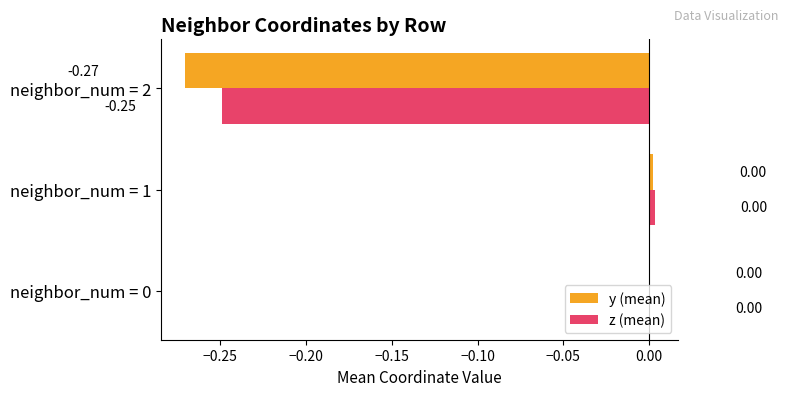

Between neighbor_num = 0 and neighbor_num = 2, which series saw the biggest shift?

y (mean)